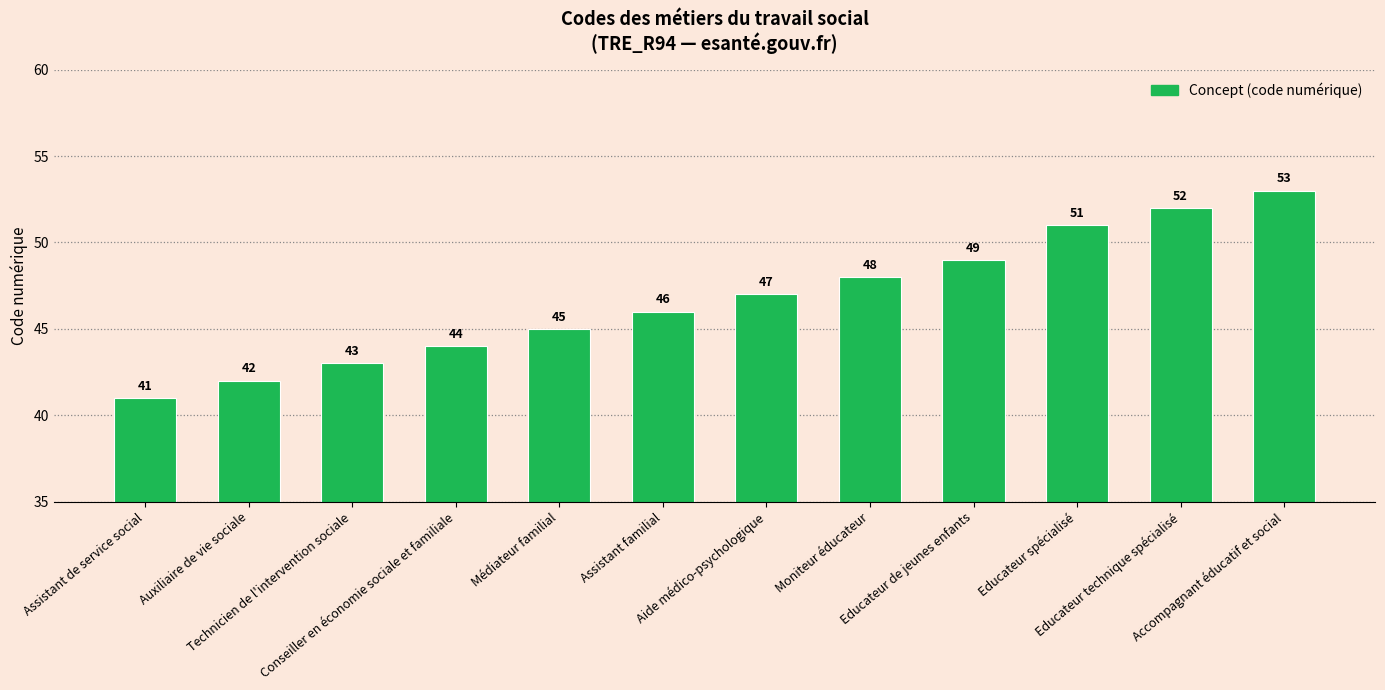

What is the minimum value shown in the chart?

41